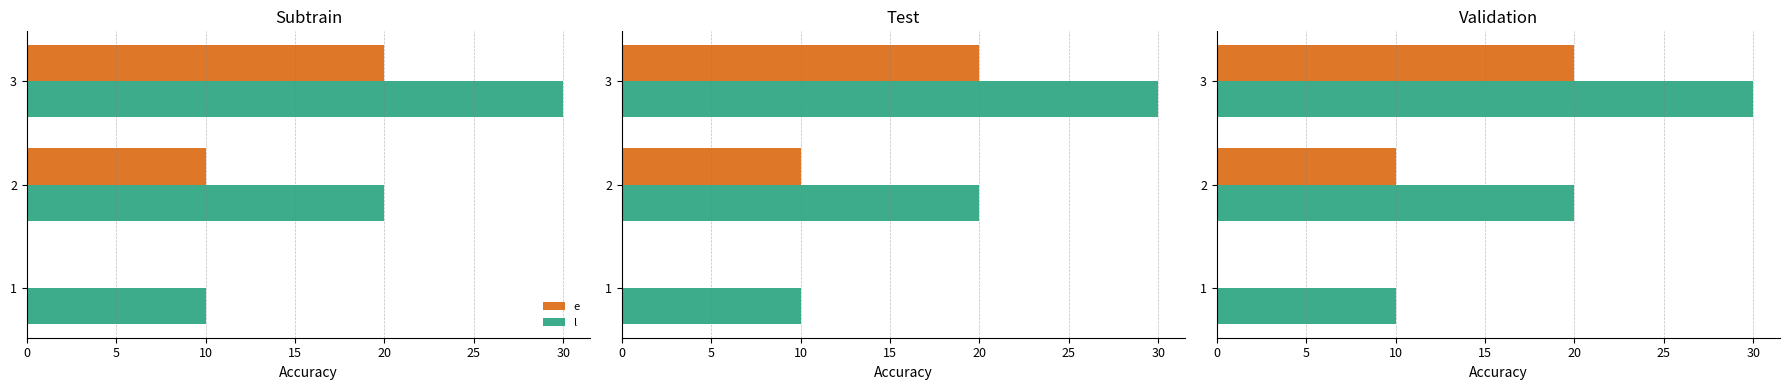

Reading left to right, transcribe all the data shown in this chart.

e: 0	10	20
l: 10	20	30